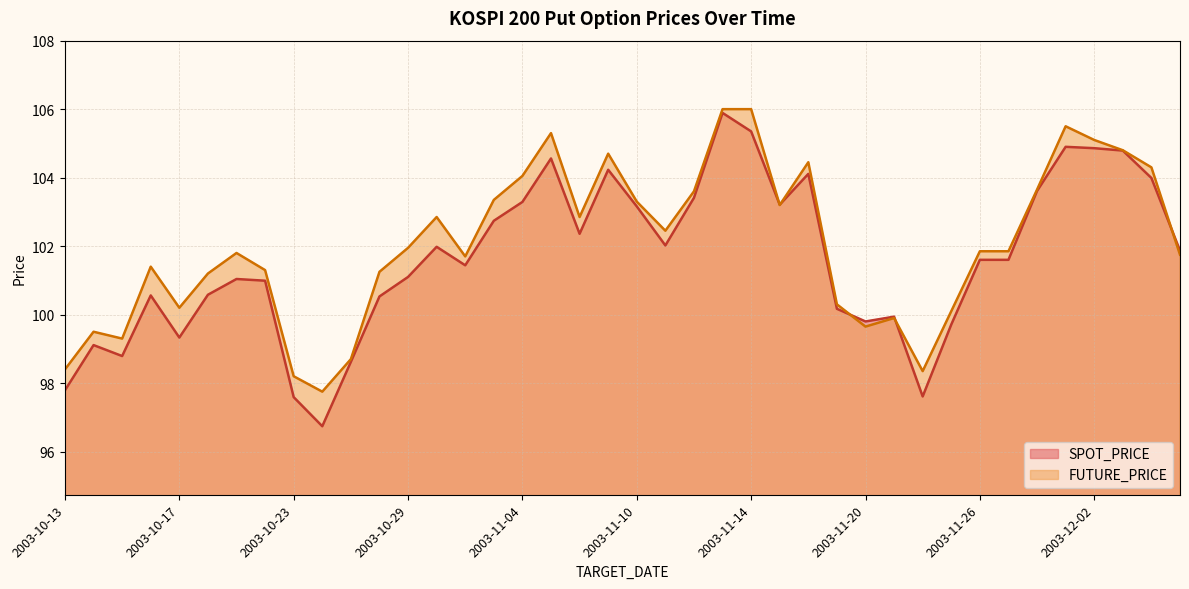

Reading left to right, extract all data points from this chart.

SPOT_PRICE: 97.8	99.1	98.8	100.6	99.3	100.6	101.0	101.0	97.6	96.7	98.6	100.5	101.1	102.0	101.4	102.7	103.3	104.6	102.4	104.2	103.2	102.0	103.4	105.9	105.3	103.2	104.1	100.2	99.8	99.9	97.6	99.7	101.6	101.6	103.6	104.9	104.9	104.8	104.0	101.9
FUTURE_PRICE: 98.4	99.5	99.3	101.4	100.2	101.2	101.8	101.3	98.2	97.8	98.7	101.2	102.0	102.8	101.7	103.3	104.0	105.3	102.8	104.7	103.3	102.5	103.6	106.0	106.0	103.2	104.5	100.3	99.7	99.9	98.3	100.1	101.8	101.8	103.7	105.5	105.1	104.8	104.3	101.8